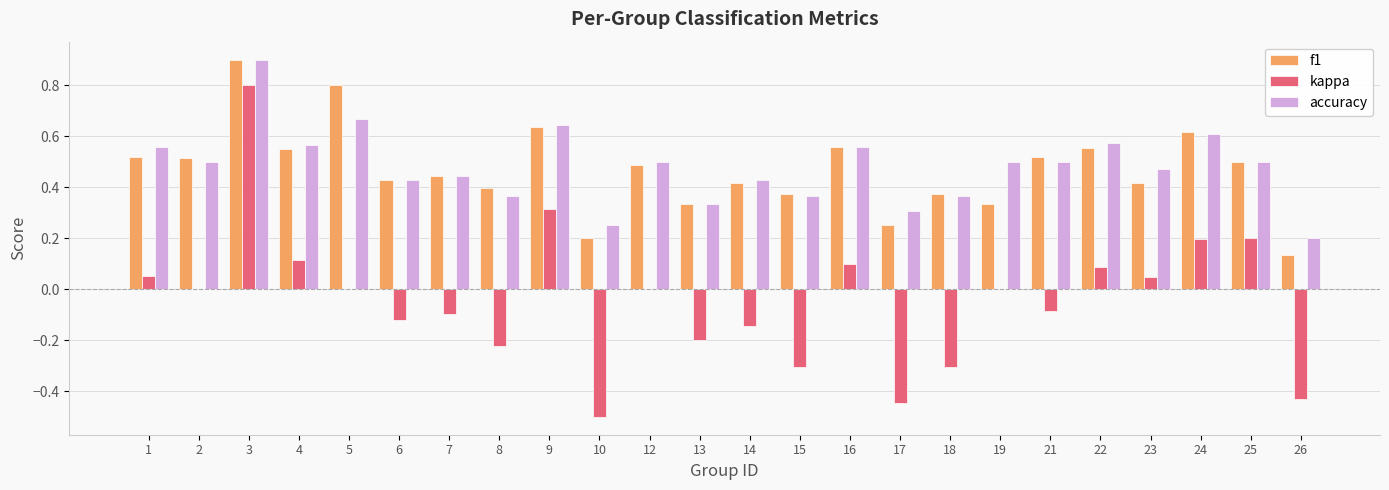

Which series changed the most between 12 and 25?

kappa